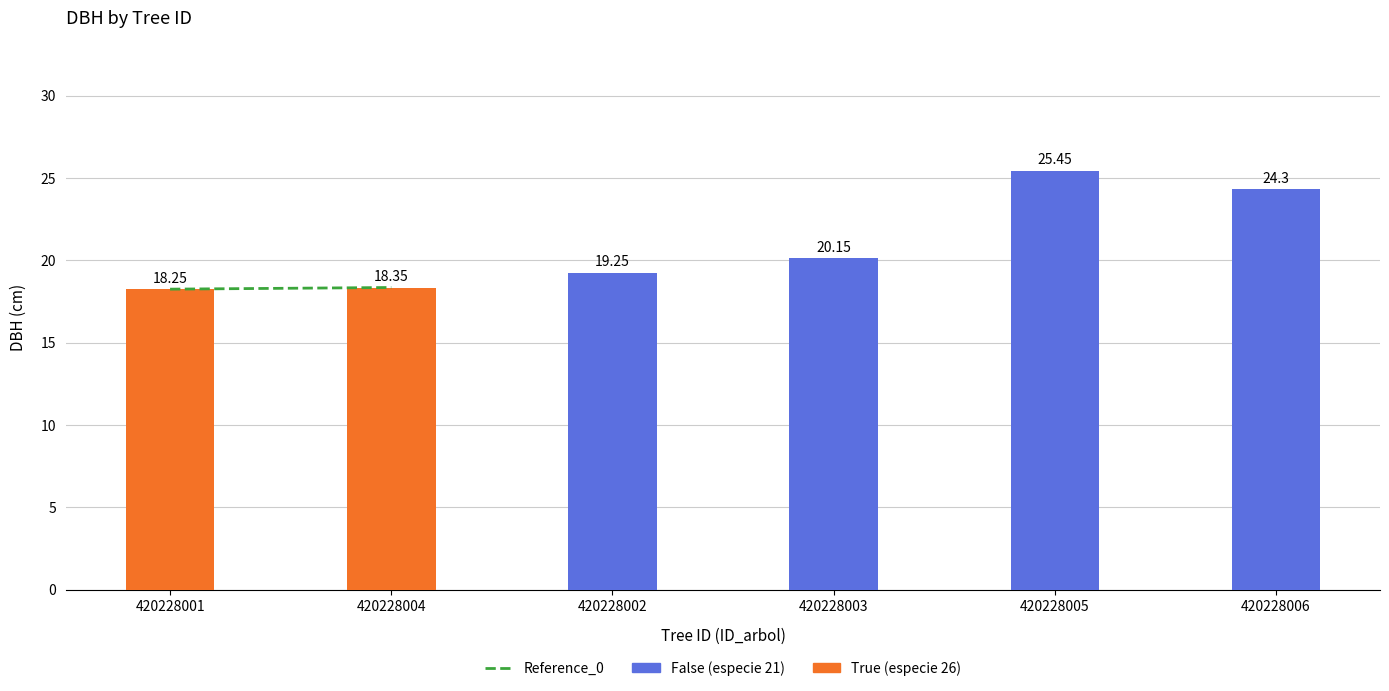

Rank the categories by value from highest to lowest.

420228005, 420228006, 420228003, 420228002, 420228004, 420228001